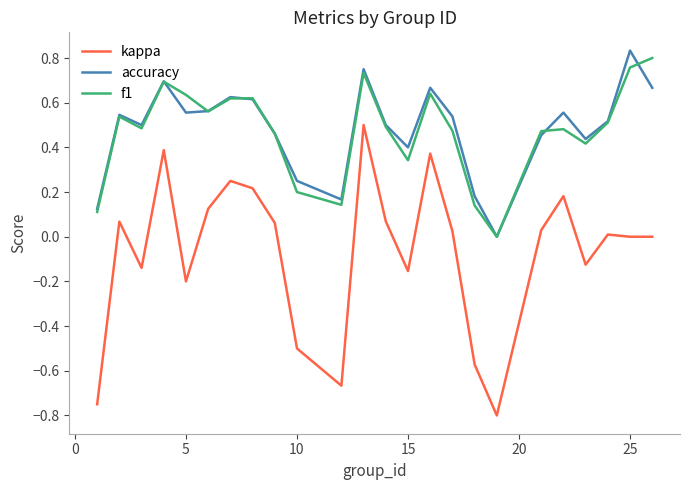

Which series has the widest spread of values?

kappa